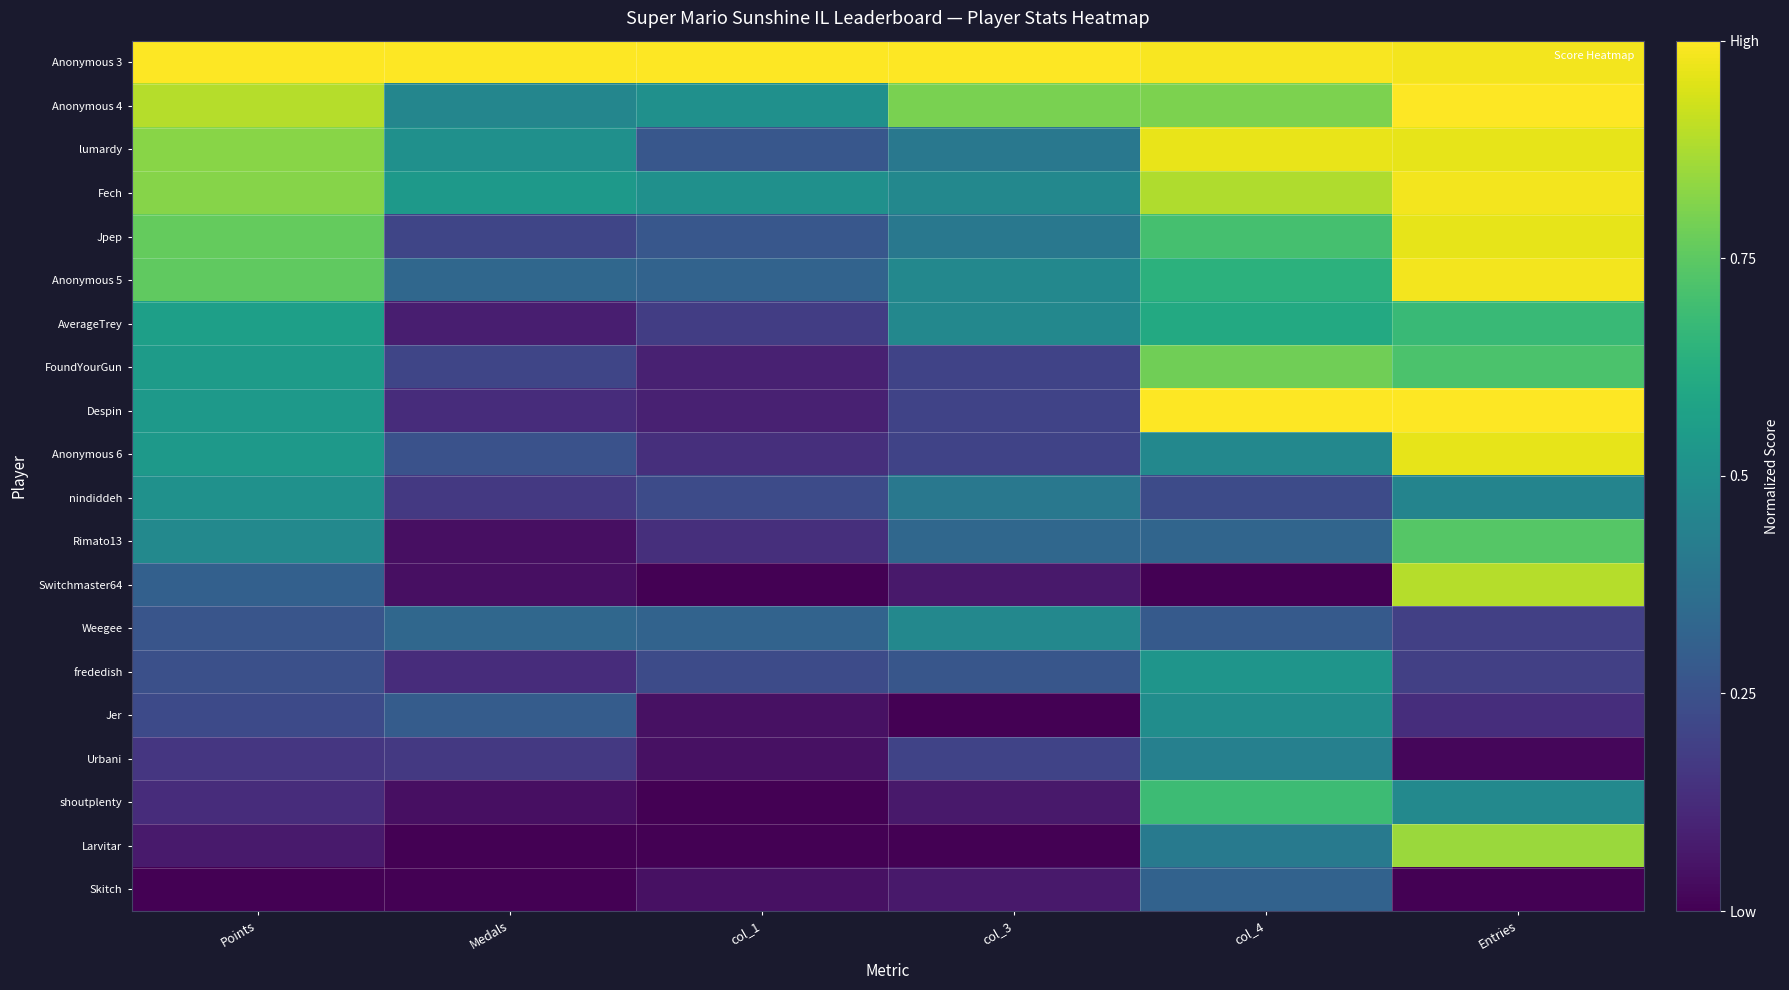

How many distinct data groups are displayed?

20